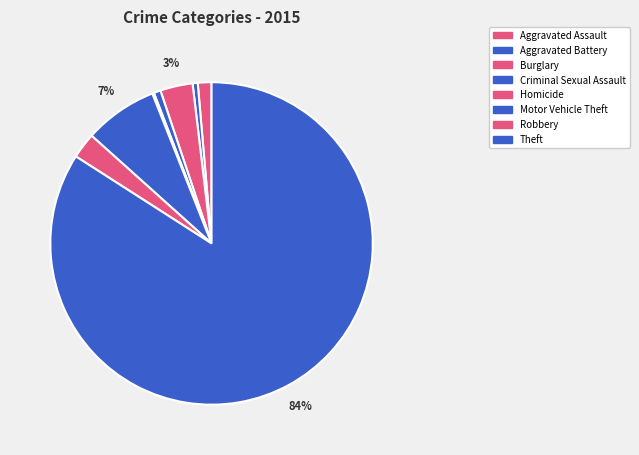

Do Homicide and Theft together represent more than half of the pie?

Yes